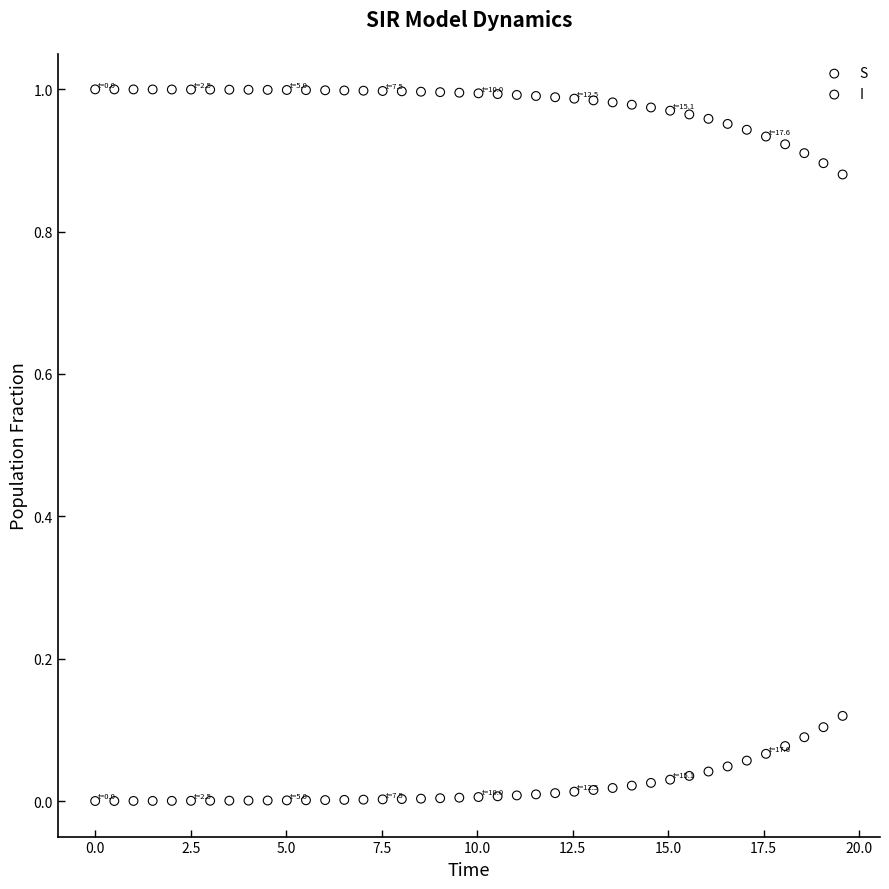

Across all data points, what is the range of X values (max minus min)?

19.6